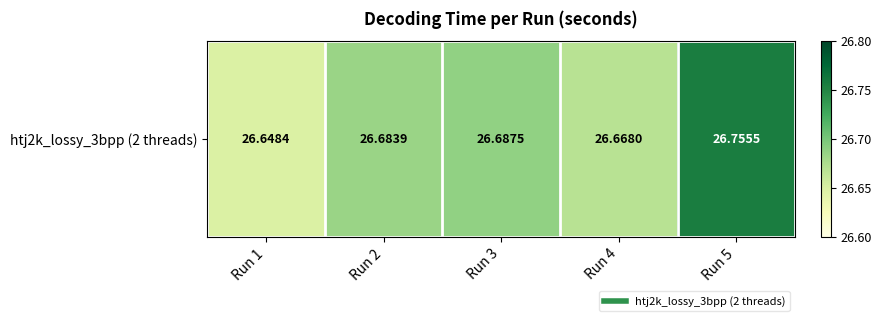

Reading left to right, transcribe all the data shown in this chart.

Run 1=26.6	Run 2=26.7	Run 3=26.7	Run 4=26.7	Run 5=26.8